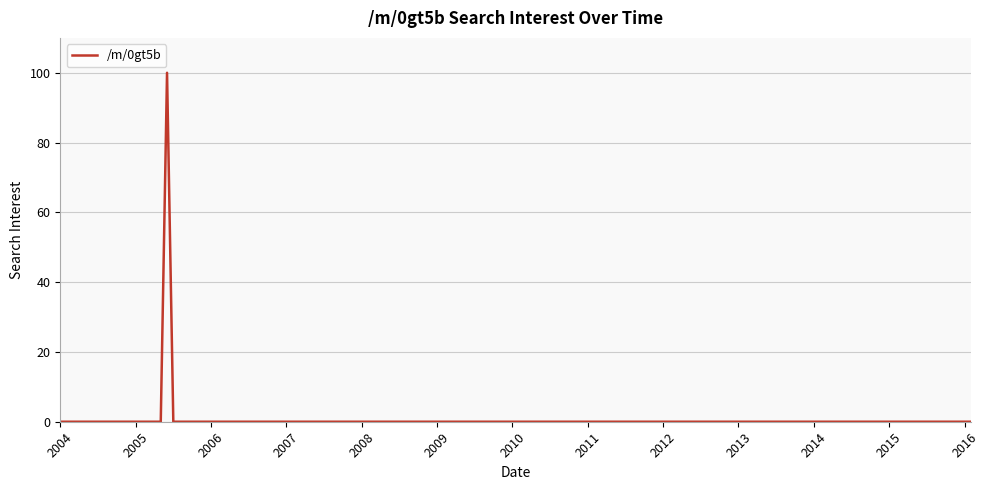

What is the difference between the maximum and minimum values?

100